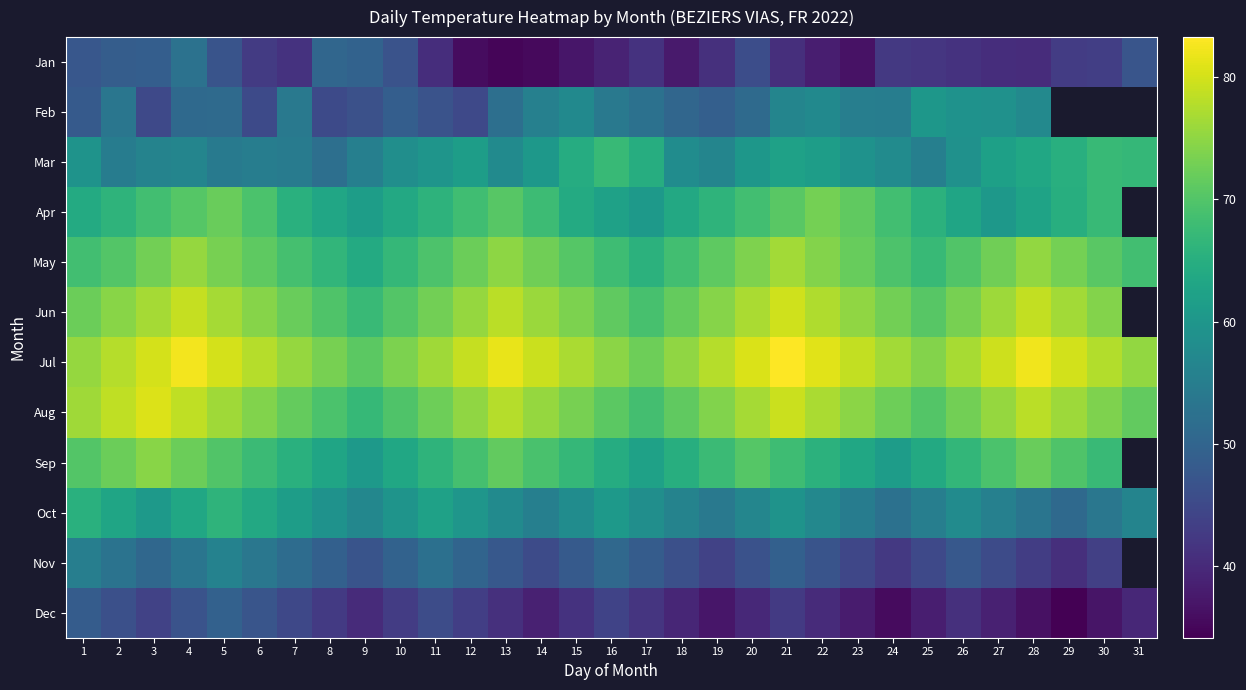

List the series in order of their peak value, lowest first.

Dec, Jan, Nov, Feb, Oct, Mar, Apr, Sep, May, Jun, Aug, Jul